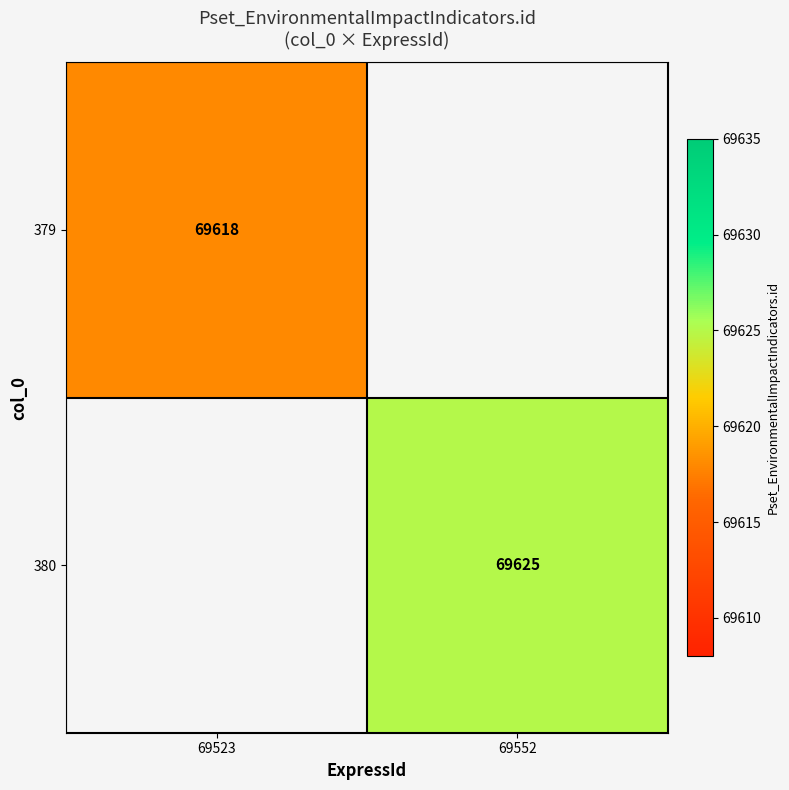

True or false: 380 has a value of 69625.0 at 69552.

True